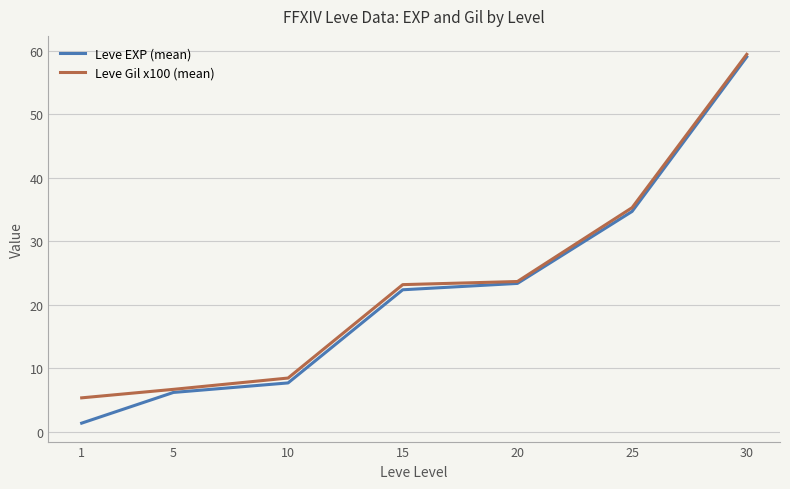

List the series in order of their overall mean, highest first.

Leve Gil x100 (mean), Leve EXP (mean)